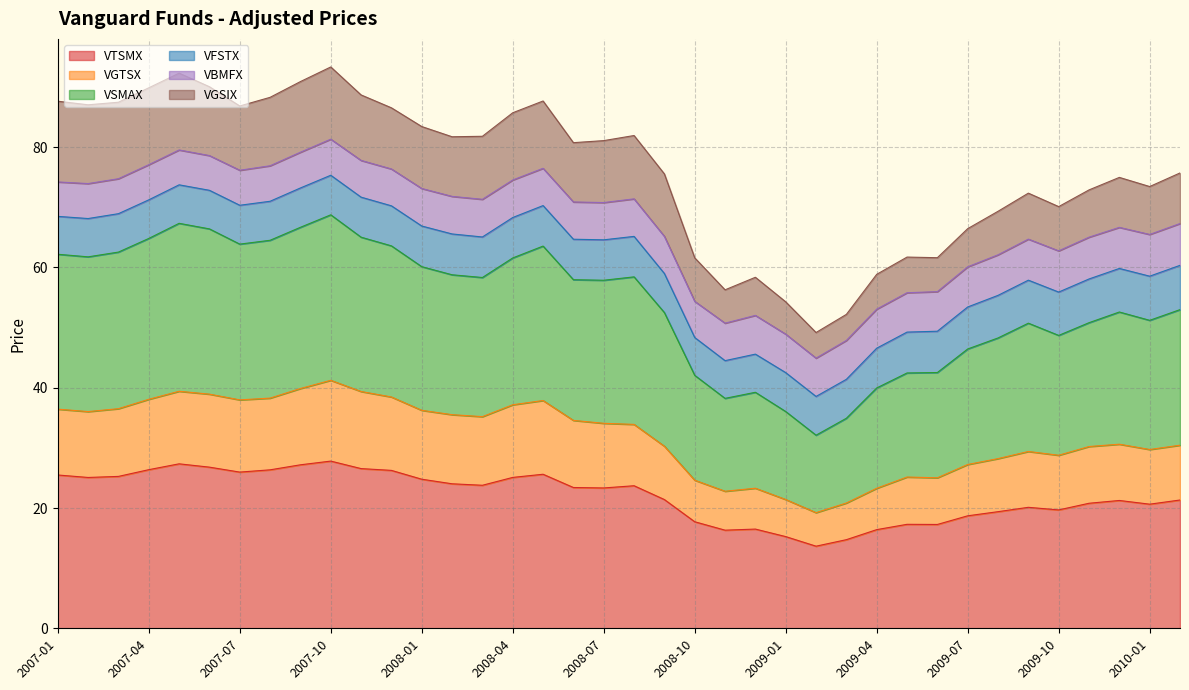

Where does the VTSMX series first go above 23?

2007-01